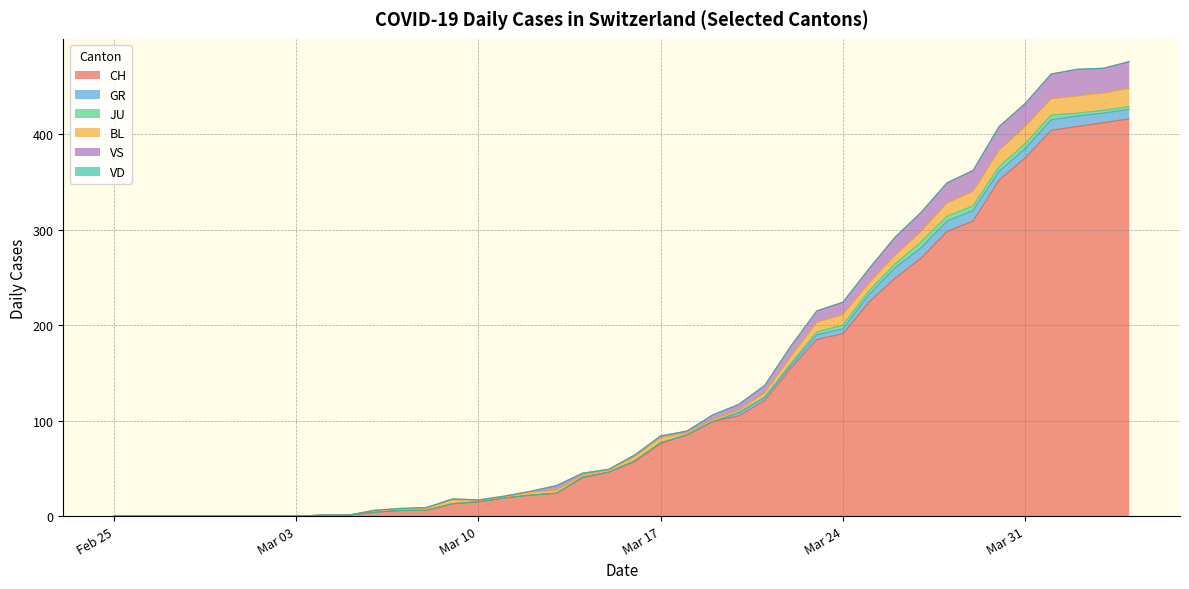

What is the label of the 12th point from the left?

2020-03-07